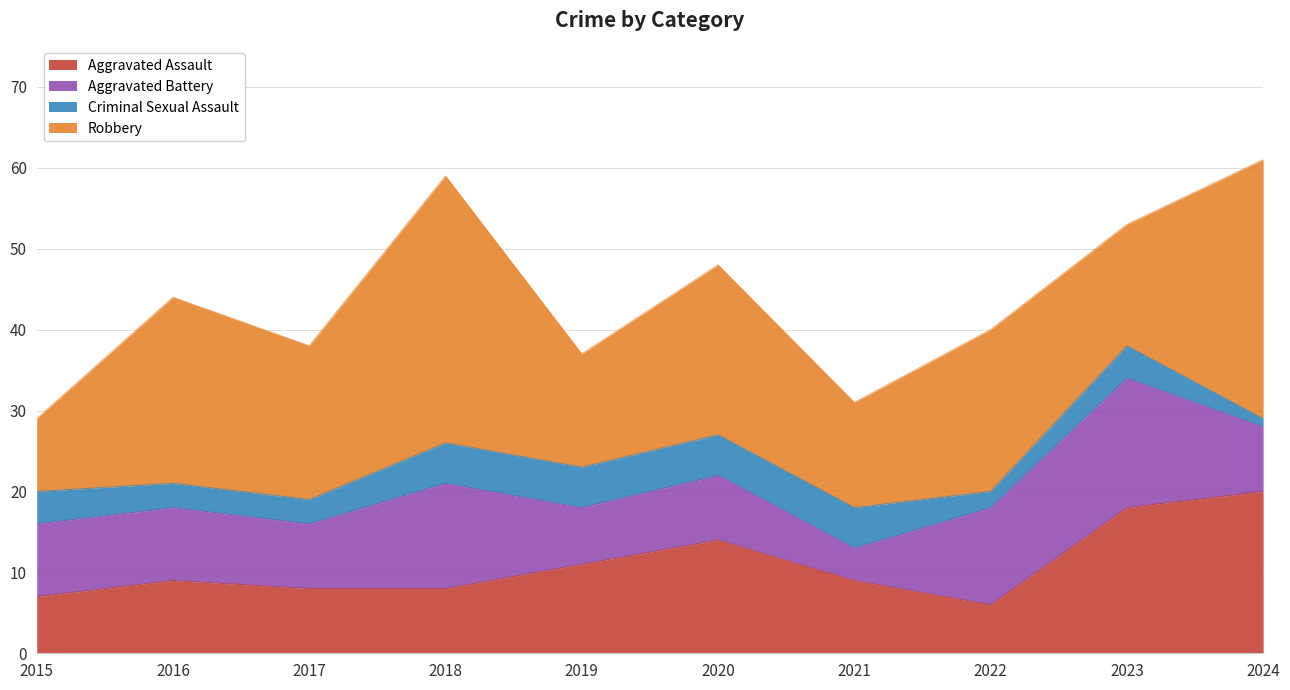

The value of Robbery at 2019 is 10. True or false?

False